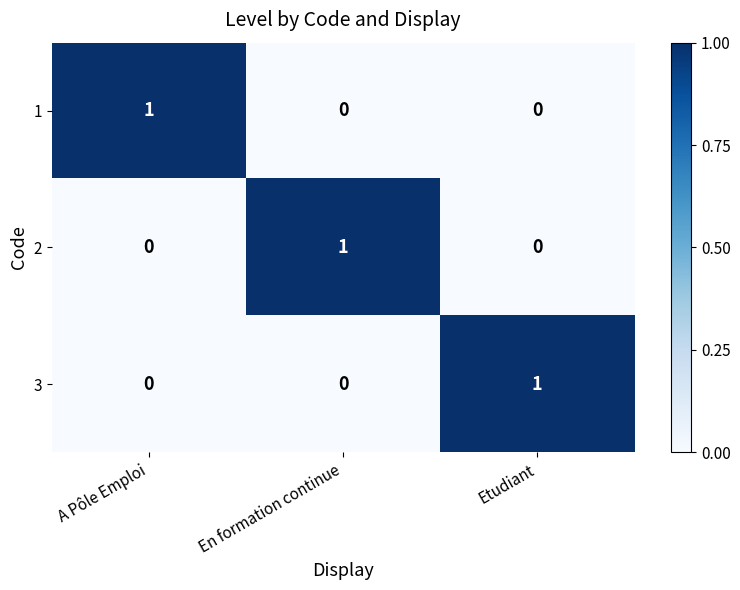

Which category has the highest value in the 3 series?

Etudiant